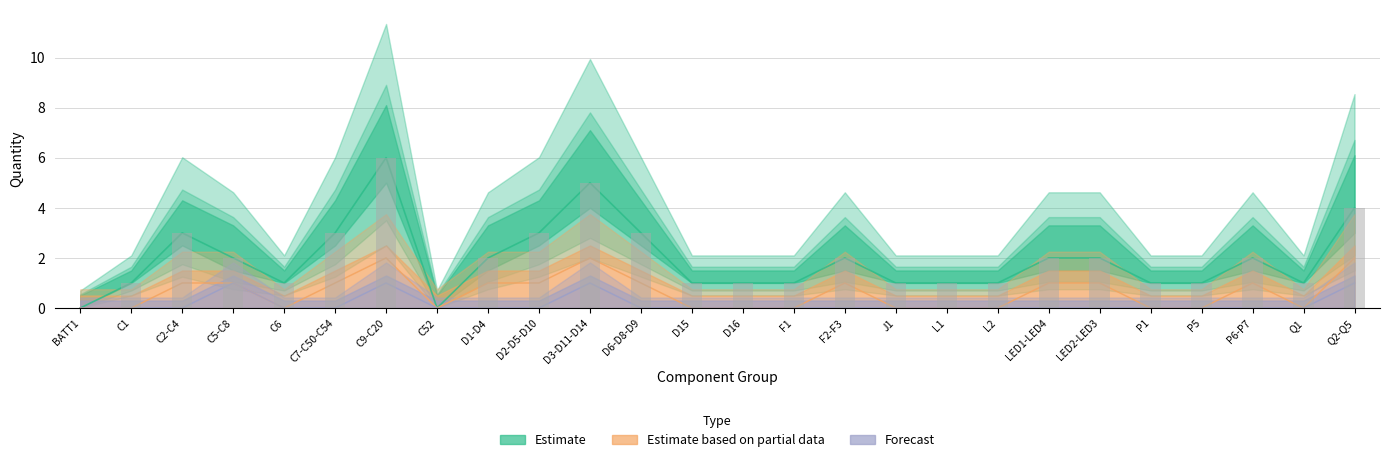

Is it true that Estimate equals 3 at D2-D5-D10?

True